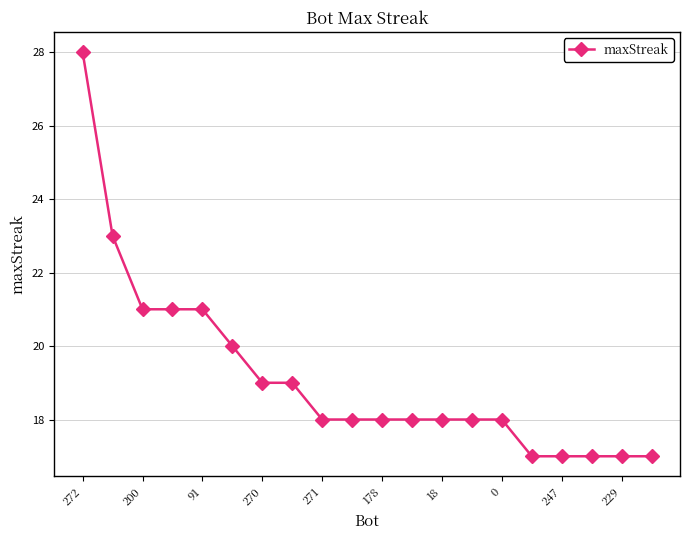

What is the value of the 12th point from the left?

18